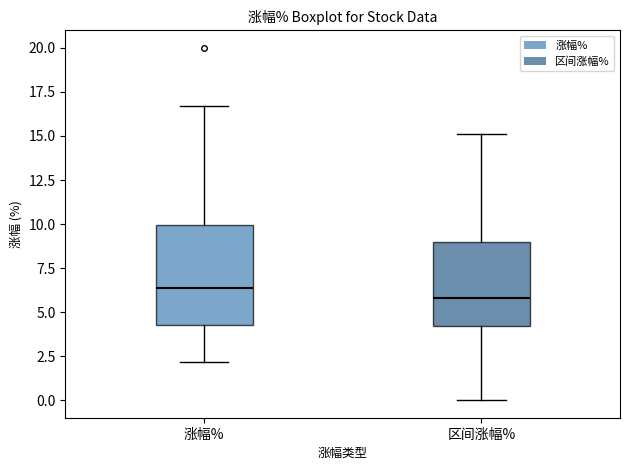

Which box has the highest median line?

涨幅%